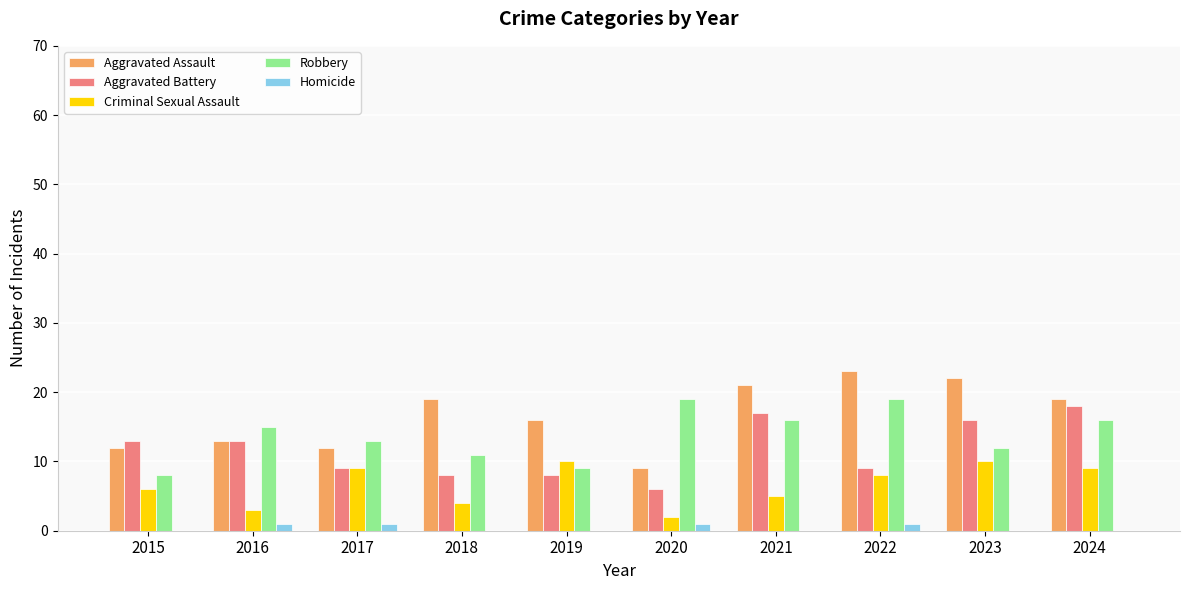

What is the total value across all series at 2019?

43